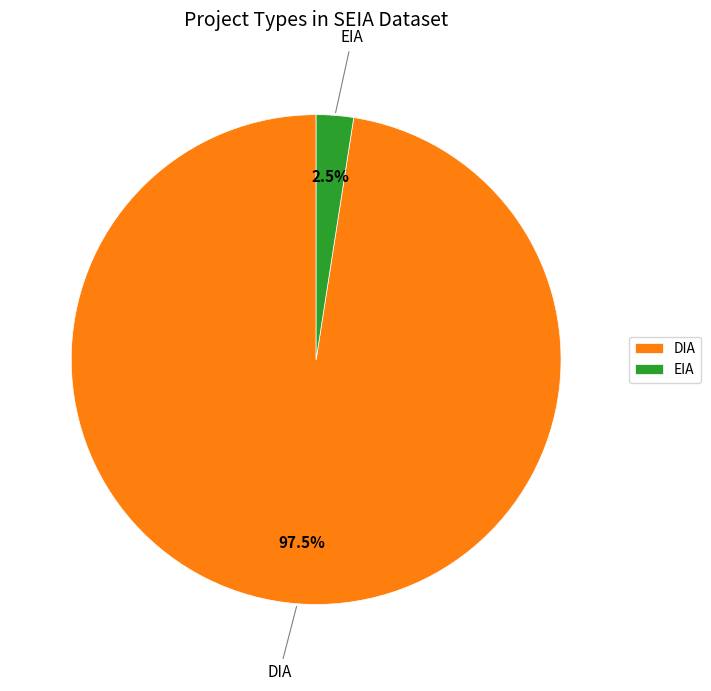

Is there any slice that represents more than half of the pie?

Yes